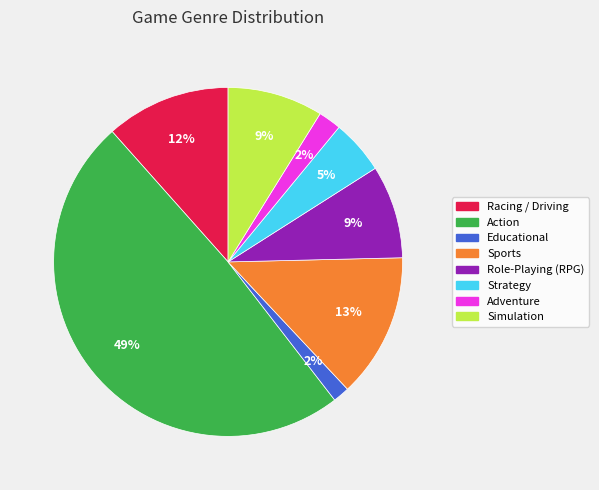

To the nearest percent, what portion does Action represent?

49%